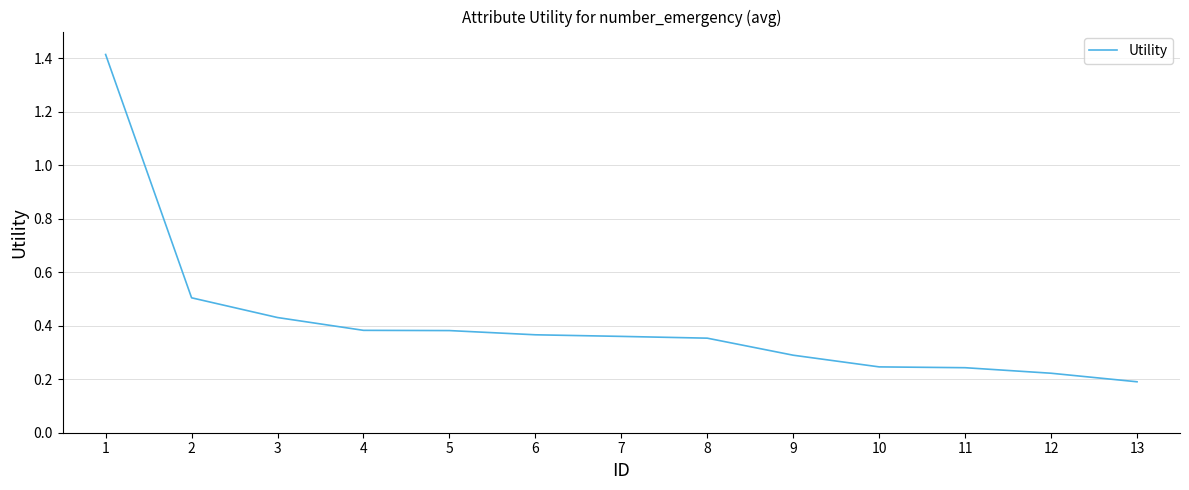

True or false: the data shows 0.9 at 1.

False